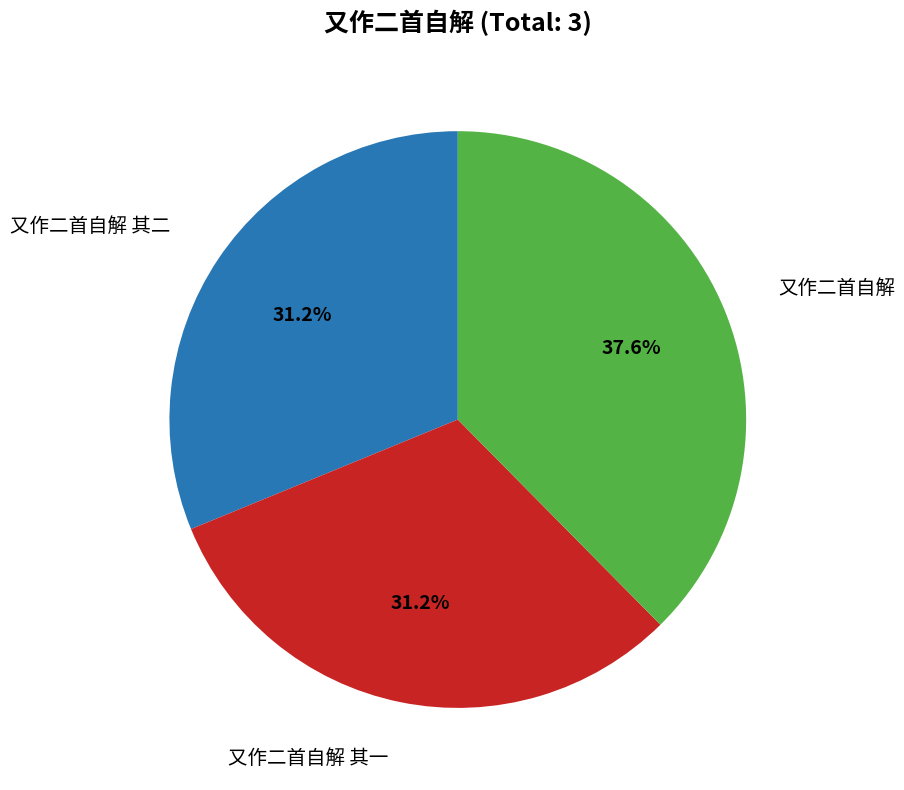

Is there a majority slice in this chart?

No